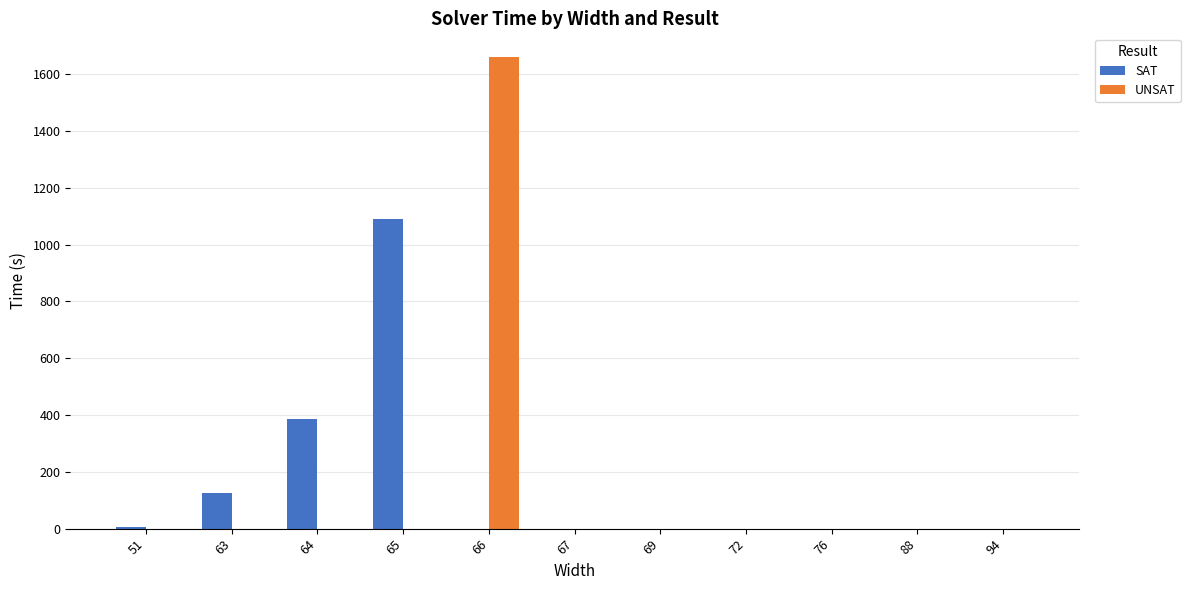

What are all the series names shown in the legend?

SAT, UNSAT